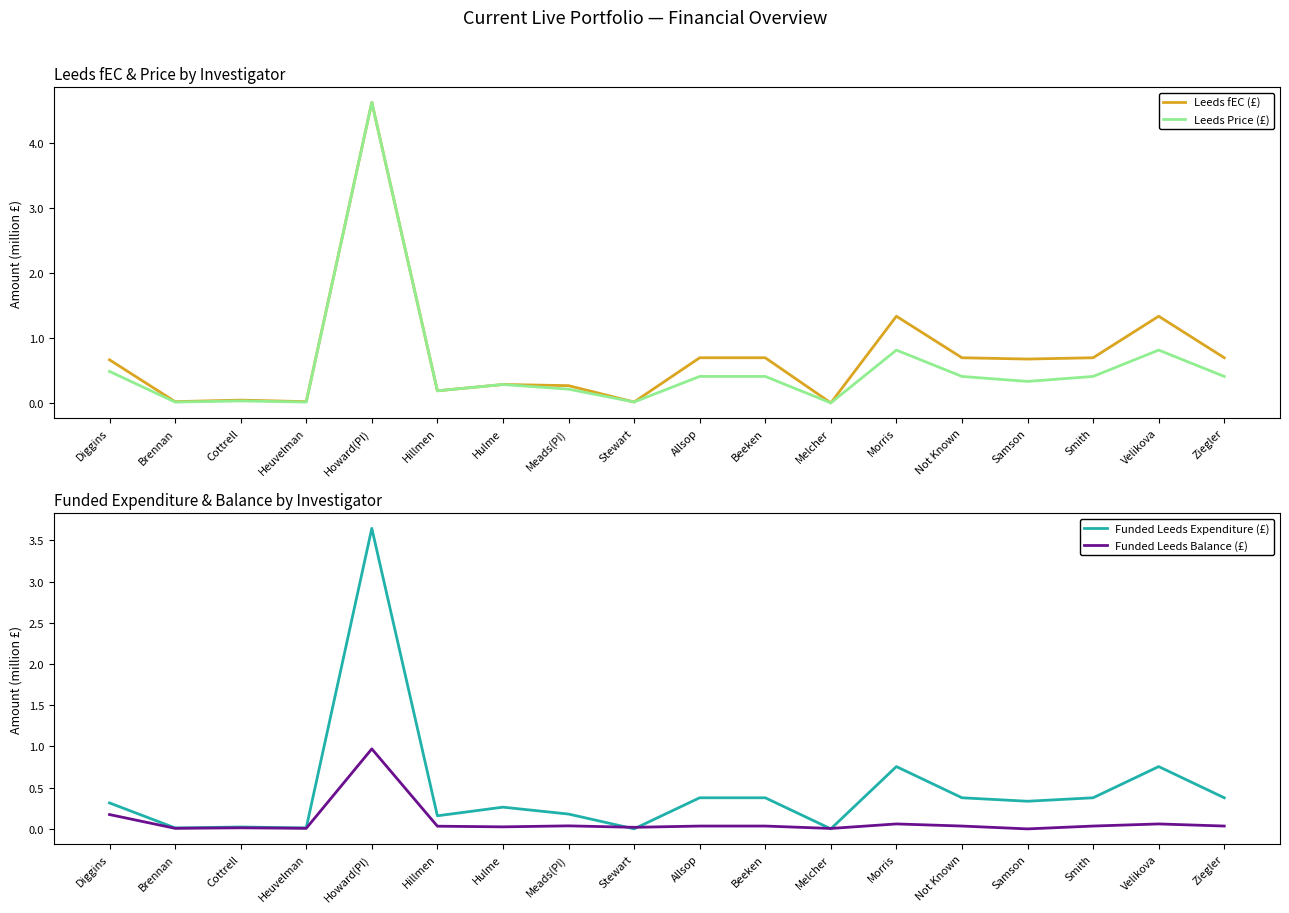

Reading left to right, transcribe all the data shown in this chart.

Leeds fEC (£): 0.7	0.0	0.0	0.0	4.6	0.2	0.3	0.3	0.0	0.7	0.7	0.0	1.3	0.7	0.7	0.7	1.3	0.7
Leeds Price (£): 0.5	0.0	0.0	0.0	4.6	0.2	0.3	0.2	0.0	0.4	0.4	0.0	0.8	0.4	0.3	0.4	0.8	0.4
Funded Leeds Expenditure (£): 0.3	0.0	0.0	0.0	3.6	0.2	0.3	0.2	0.0	0.4	0.4	0.0	0.8	0.4	0.3	0.4	0.8	0.4
Funded Leeds Balance (£): 0.2	0.0	0.0	0.0	1.0	0.0	0.0	0.0	0.0	0.0	0.0	0.0	0.1	0.0	-0.0	0.0	0.1	0.0